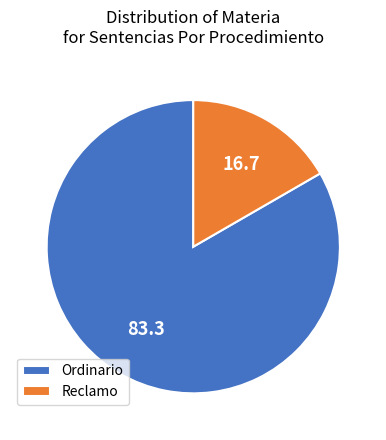

How many slices are in this pie chart?

2